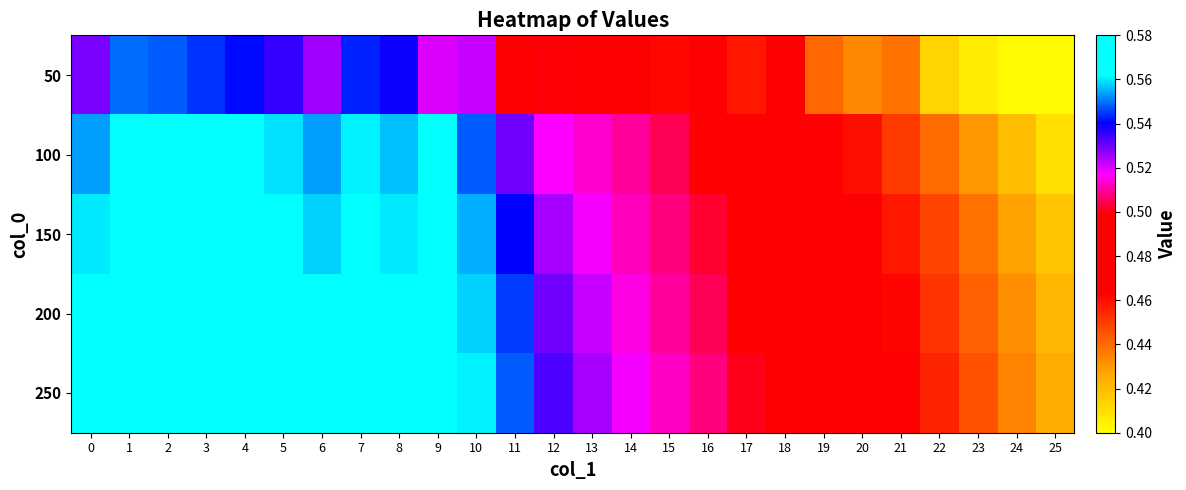

How many distinct data groups are displayed?

5